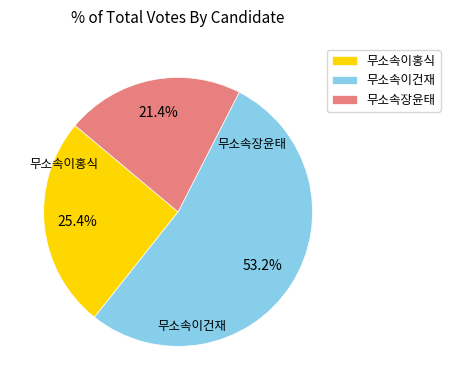

To the nearest percent, what is the difference between the 무소속이건재 and 무소속이홍식 slice percentages?

28%